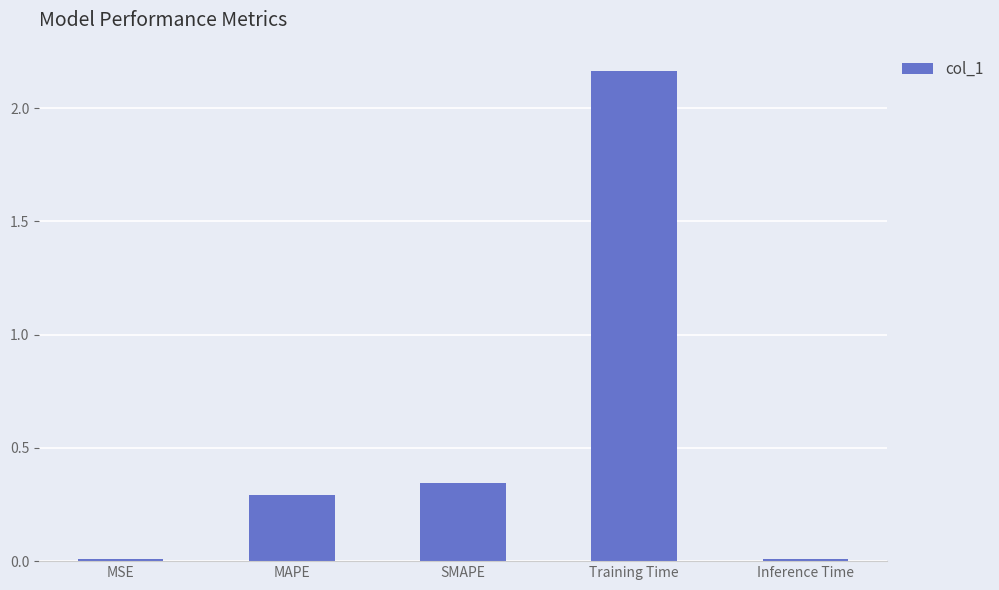

How many distinct data groups are displayed?

1